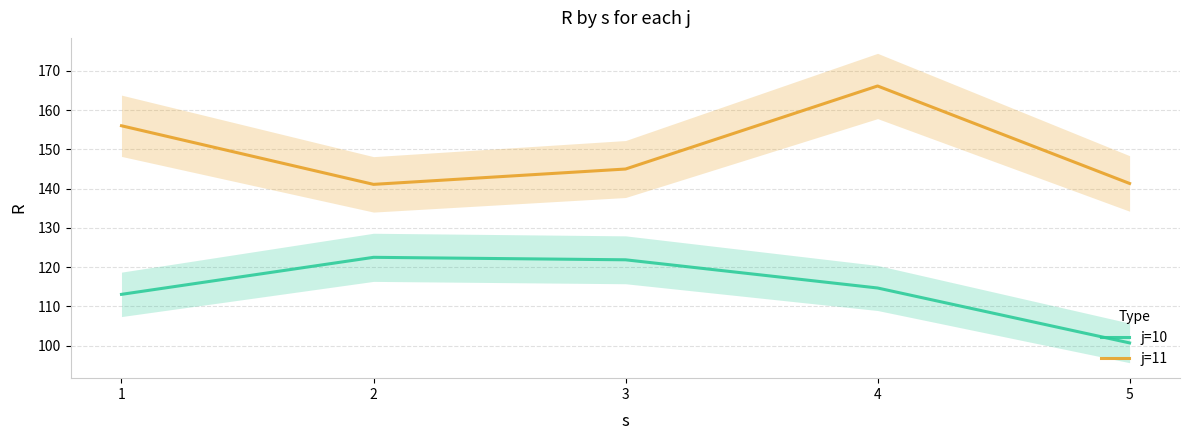

What is the minimum value for j=11?

141.1